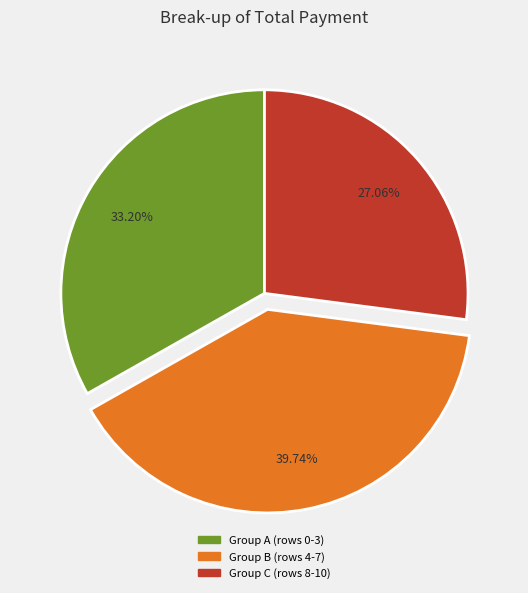

Is there a majority slice in this chart?

No